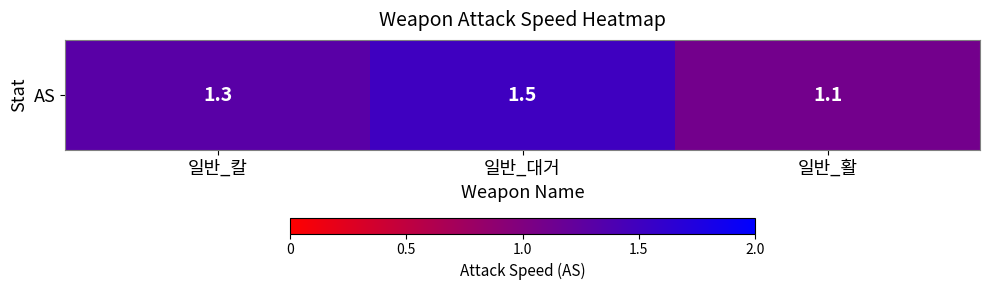

Approximately how many times larger is the value at 일반_활 compared to 일반_칼?

0.8